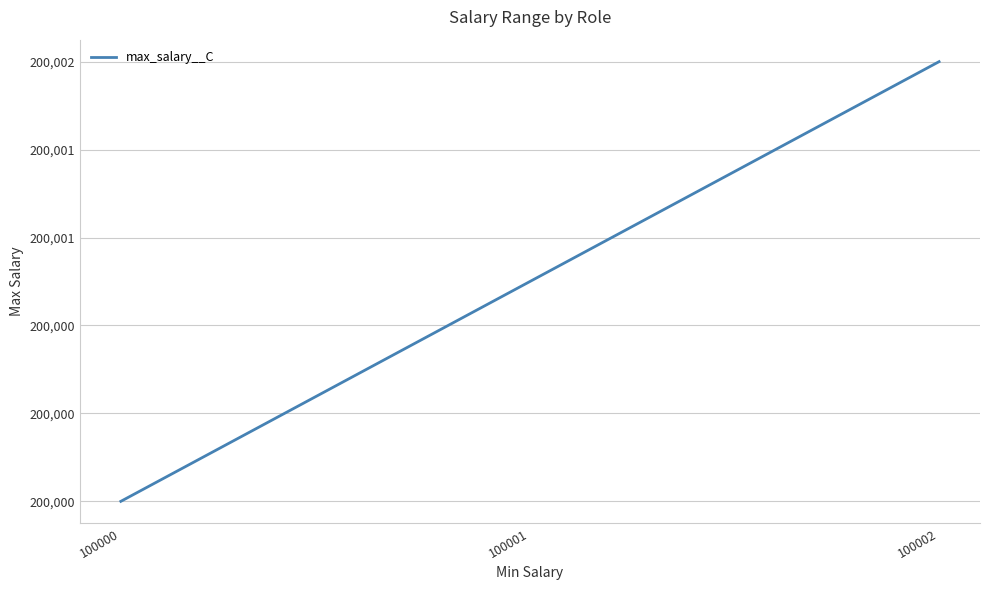

Which label corresponds to the largest value in the chart?

100002